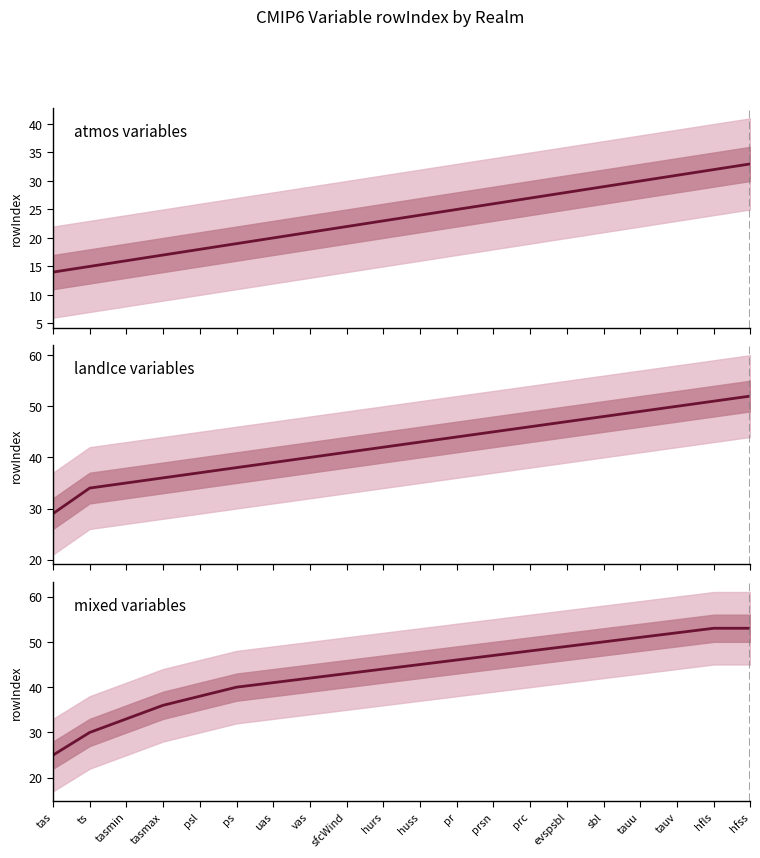

Does the chart display data point markers on the line(s)?

No